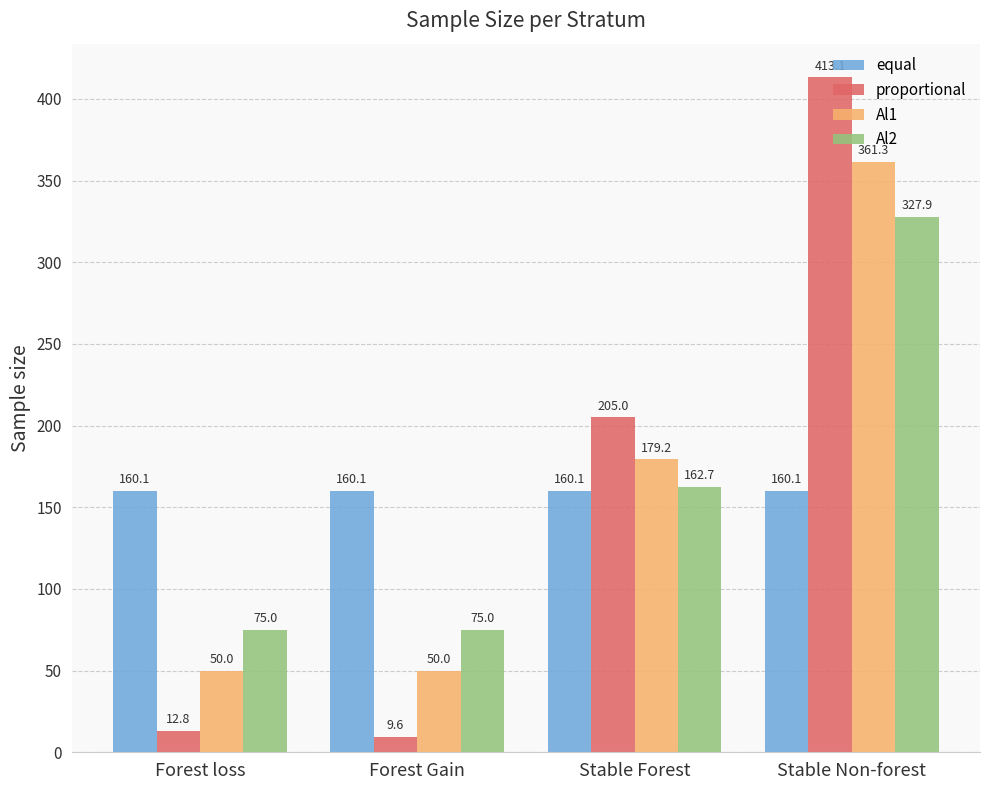

Rank the series at Forest Gain from lowest to highest value.

proportional, Al1, Al2, equal